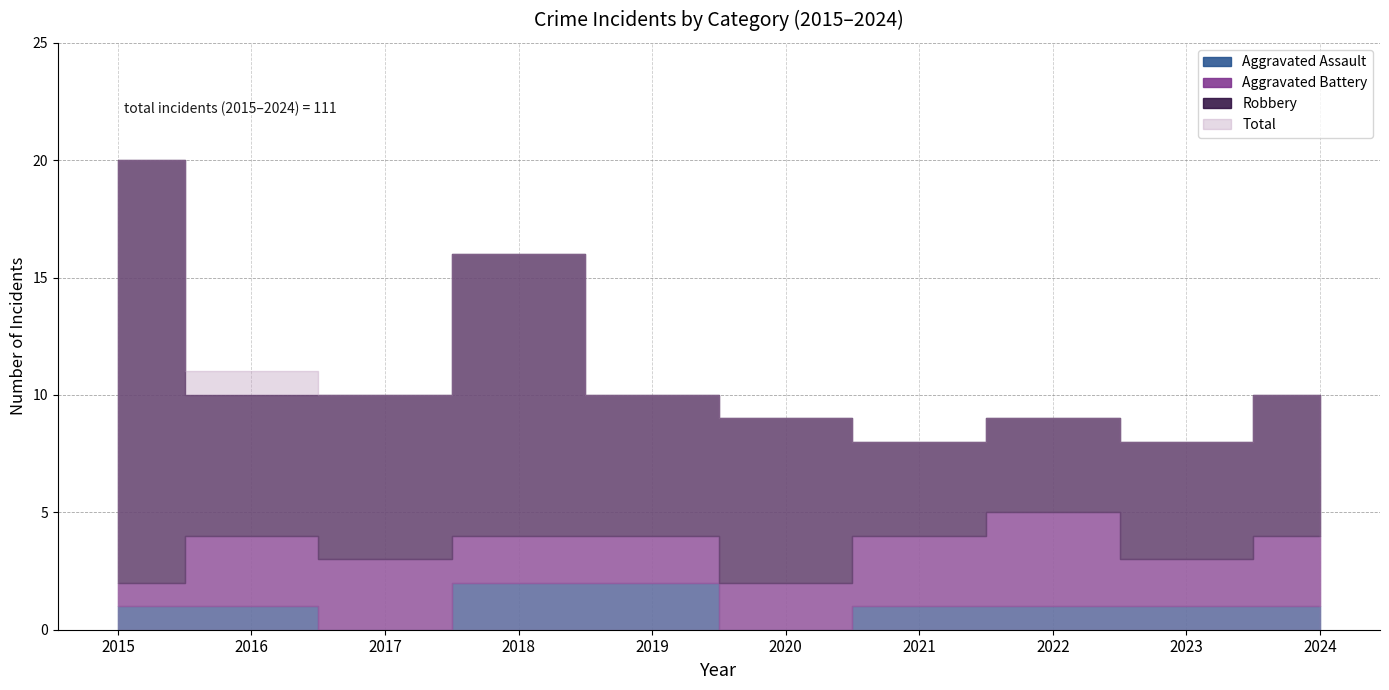

Reading left to right, list all the values displayed in this chart.

Aggravated Assault: 2015=1	2016=1	2017=0	2018=2	2019=2	2020=0	2021=1	2022=1	2023=1	2024=1
Aggravated Battery: 2015=1	2016=3	2017=3	2018=2	2019=2	2020=2	2021=3	2022=4	2023=2	2024=3
Robbery: 2015=18	2016=6	2017=7	2018=12	2019=6	2020=7	2021=4	2022=4	2023=5	2024=6
Total: 2015=20	2016=11	2017=10	2018=16	2019=10	2020=9	2021=8	2022=9	2023=8	2024=10